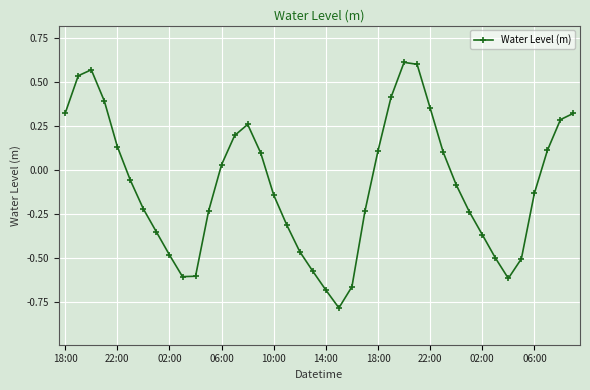

True or false: the data has more than 2 interior local peaks.

True